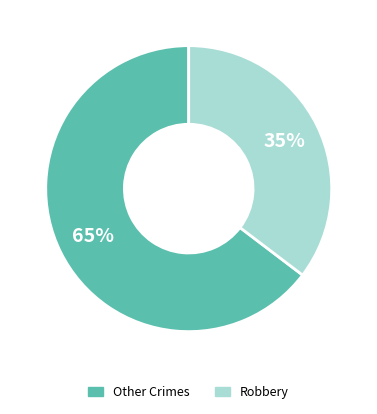

To the nearest percent, what is the average slice percentage?

50%